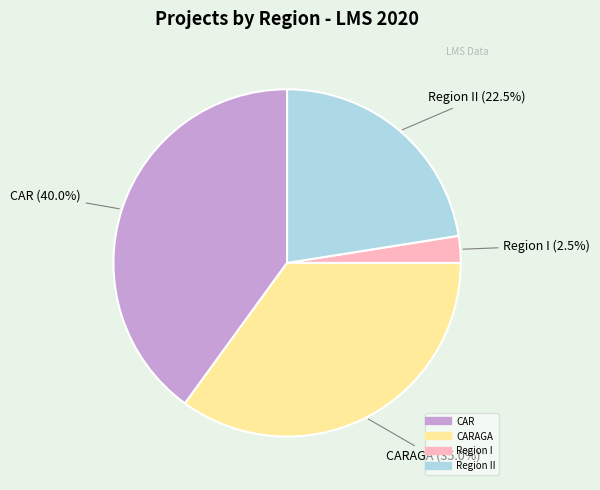

Is there any slice that represents more than half of the pie?

No